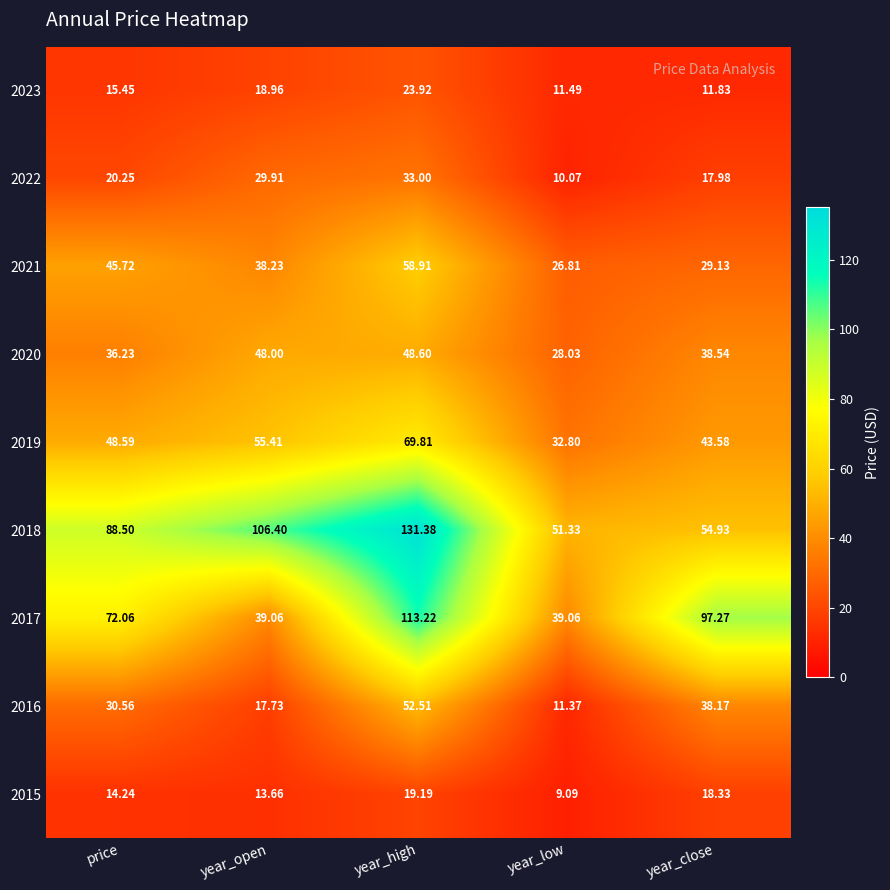

What is the spread (max minus min) of values at year_open?

92.7